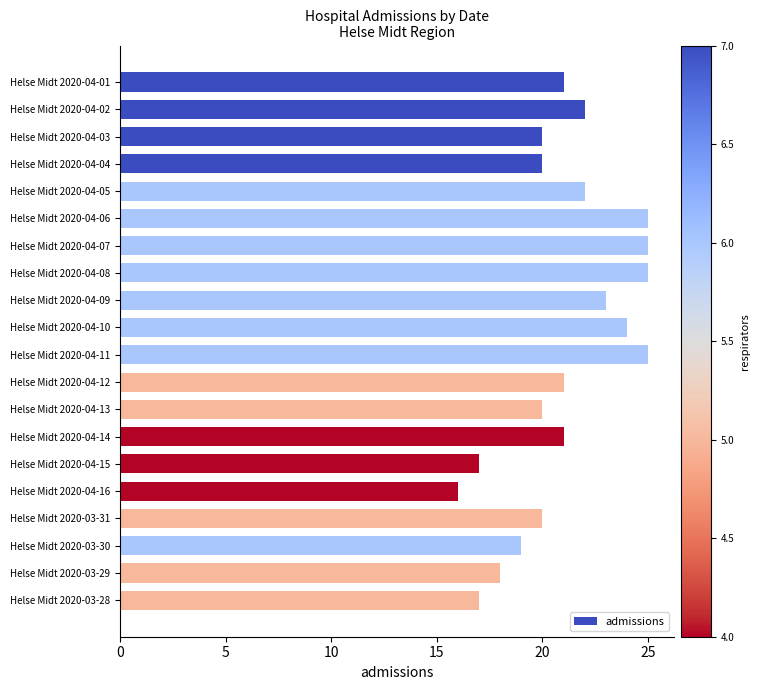

Reading top to bottom, list all the values displayed in this chart.

21	22	20	20	22	25	25	25	23	24	25	21	20	21	17	16	20	19	18	17